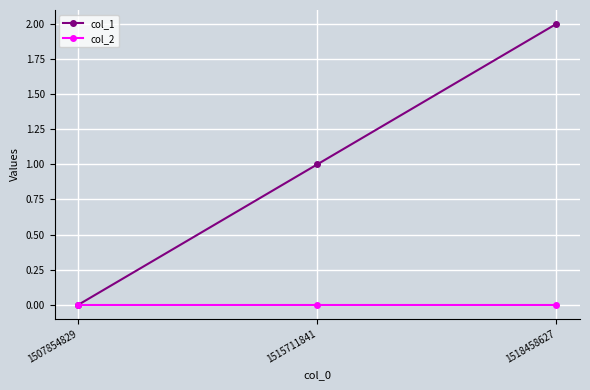

Rank the series at 1518458627 from highest to lowest value.

col_1, col_2